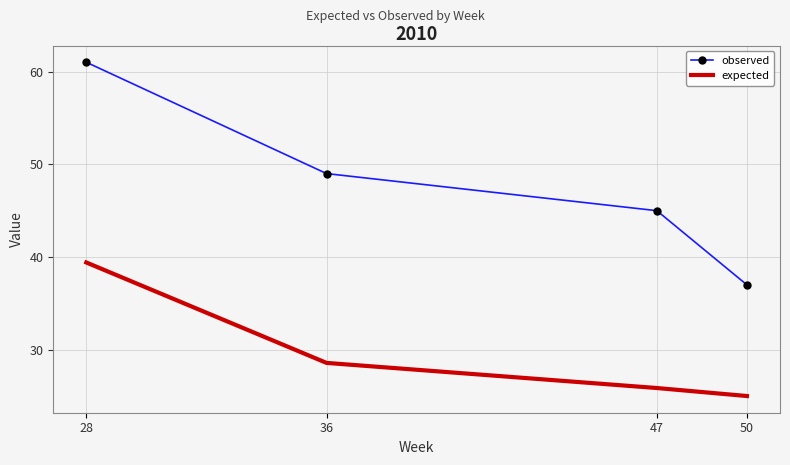

Which series has the largest range (max minus min)?

observed